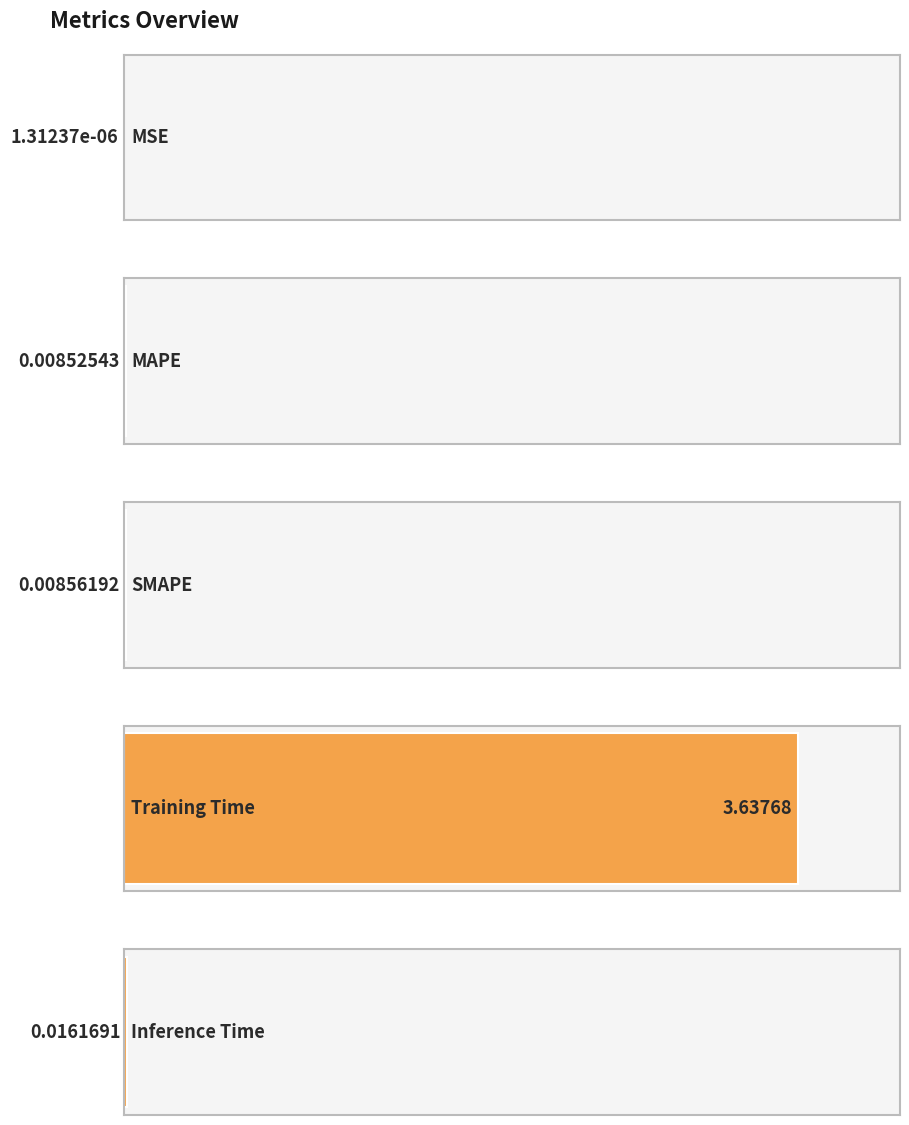

What is the average value?

0.7